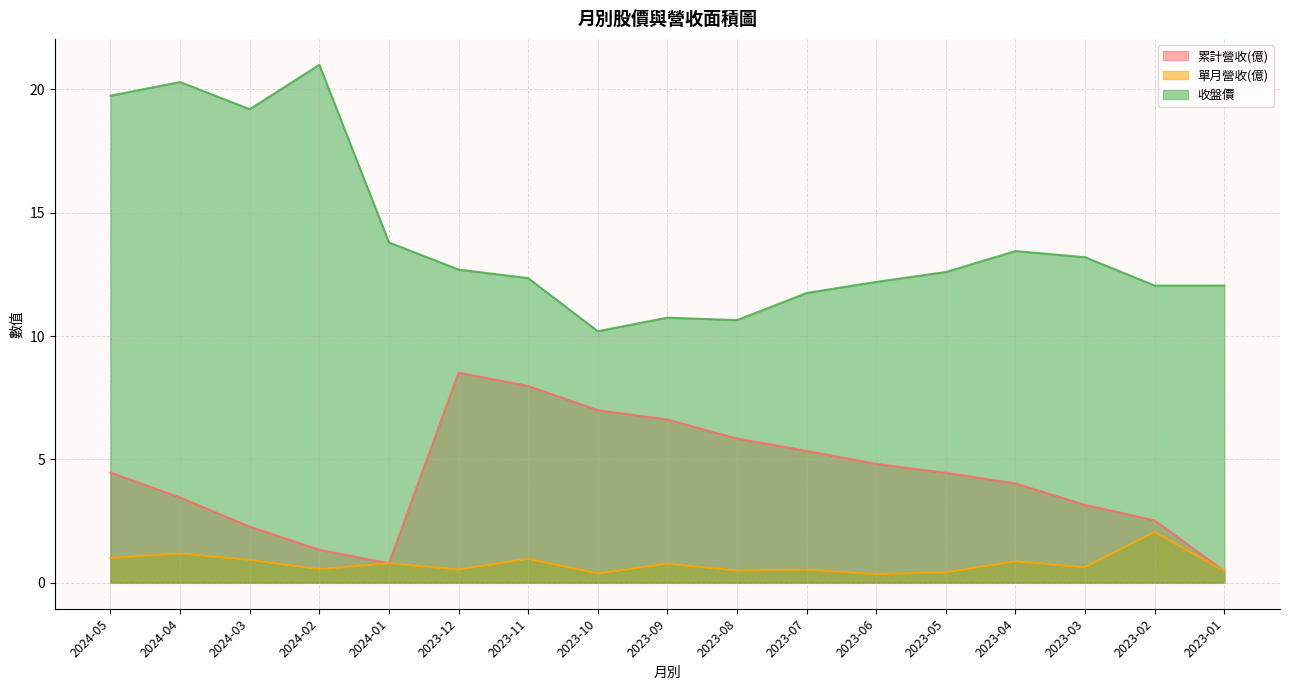

List the labels in order of 收盤價 value, smallest first.

2023-10, 2023-08, 2023-09, 2023-07, 2023-02, 2023-01, 2023-06, 2023-11, 2023-05, 2023-12, 2023-03, 2023-04, 2024-01, 2024-03, 2024-05, 2024-04, 2024-02